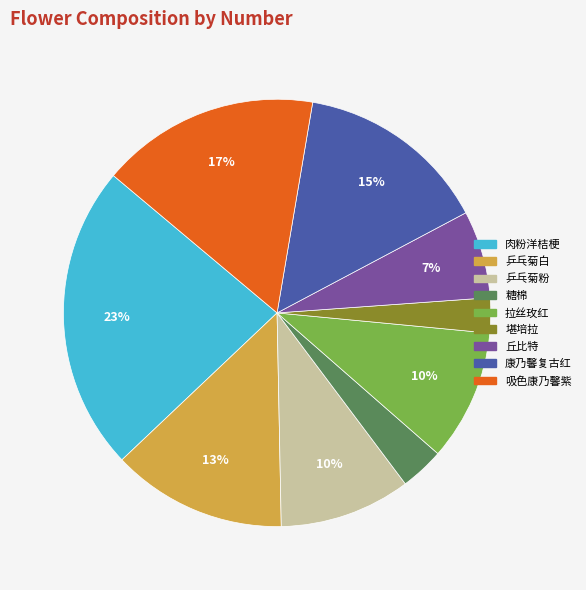

Does any single category account for the majority?

No